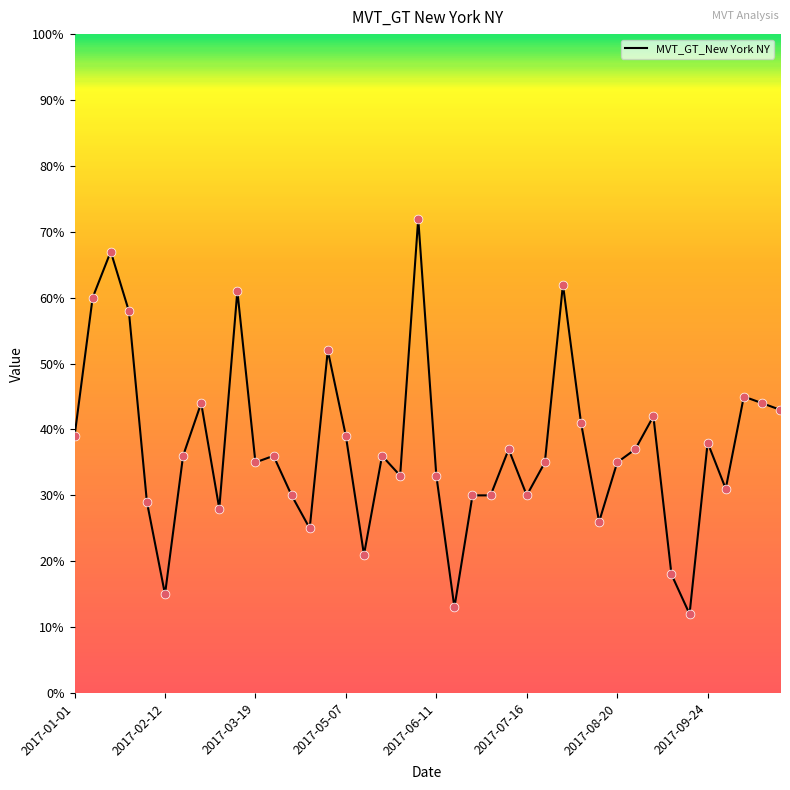

What is the smallest value displayed?

12